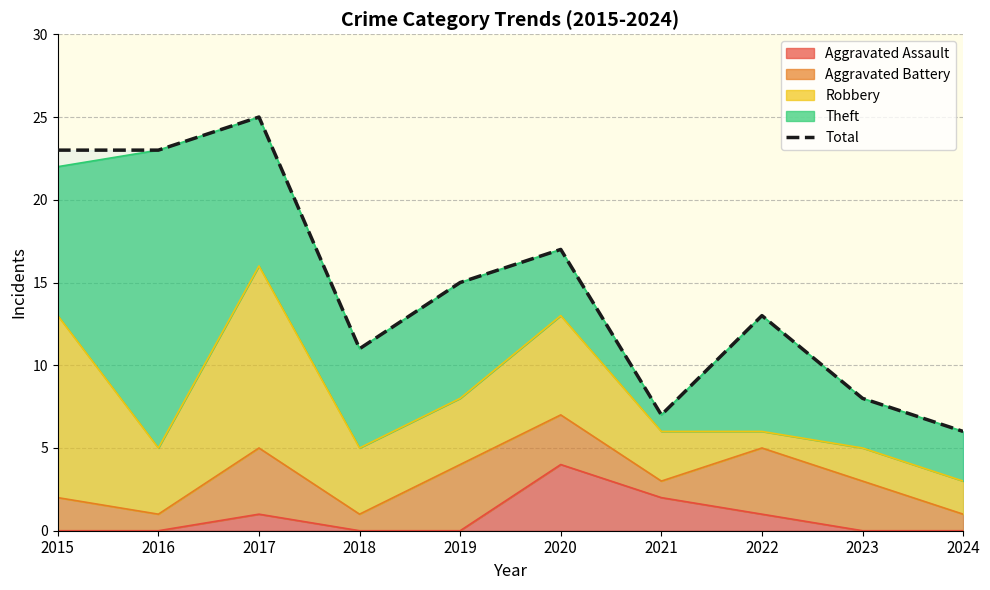

The chart shows a value of 11 at 2018. True or false?

True